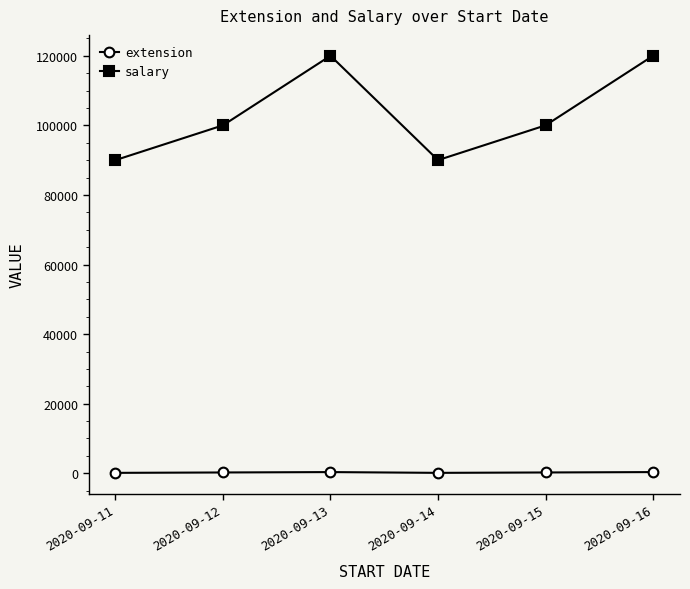

What is the average value of the extension series?

234